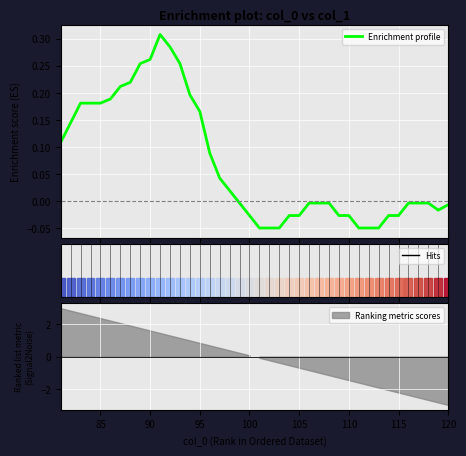

What is the difference between the second highest and second lowest values?

0.3